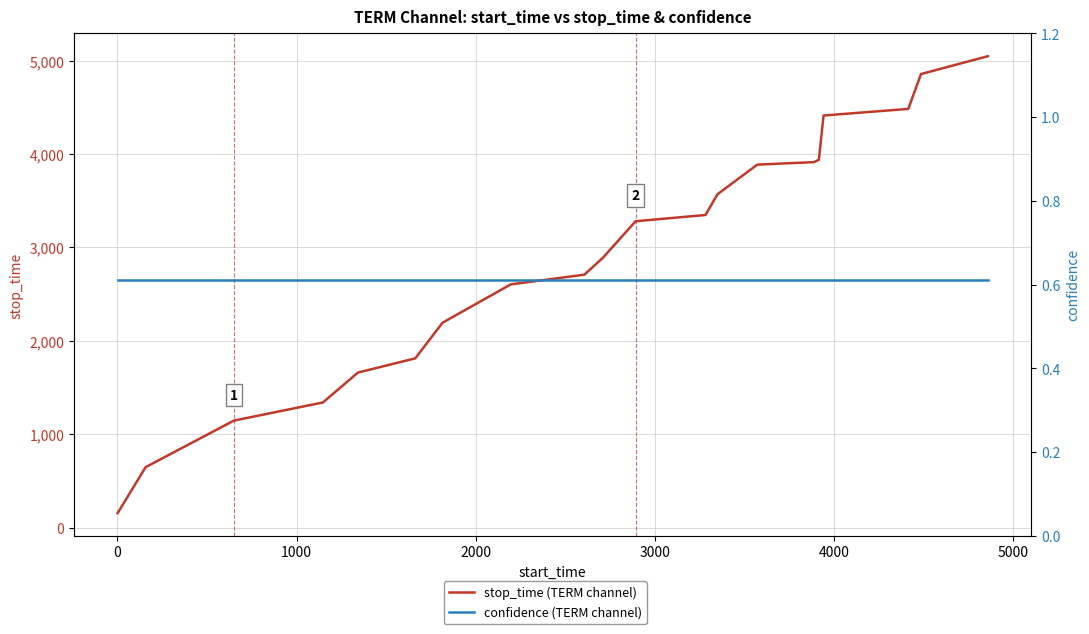

True or false: stop_time (TERM channel) and confidence (TERM channel) intersect in this chart.

False